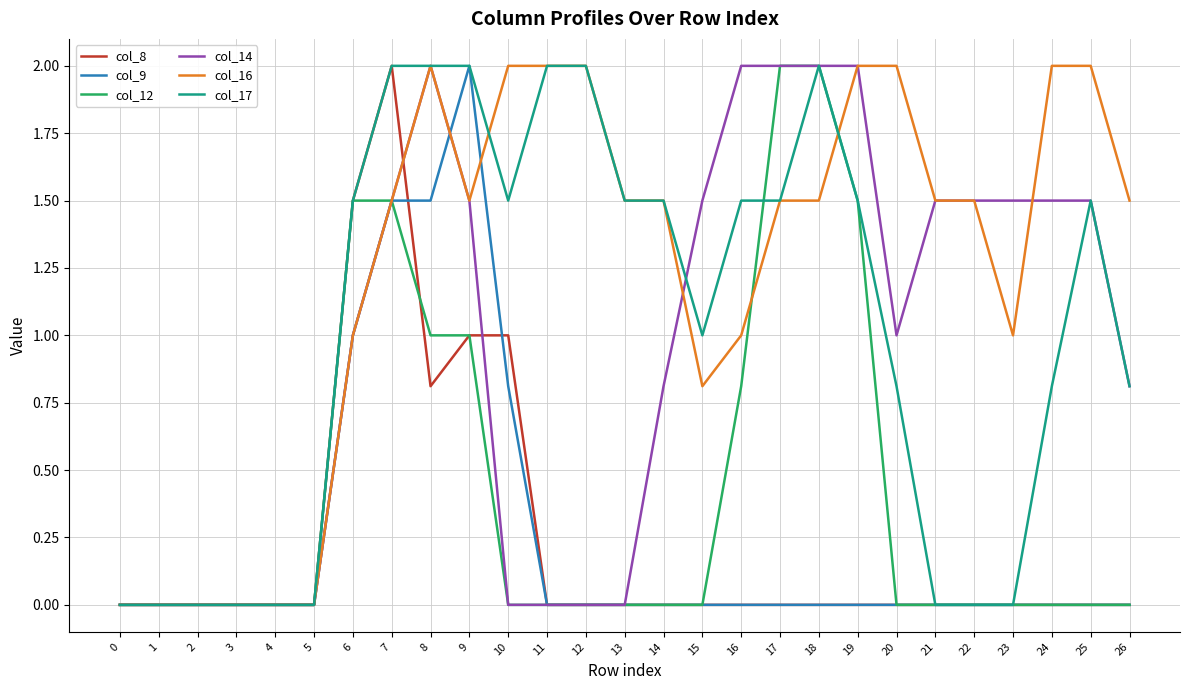

Which category has the highest value in the col_8 series?

7